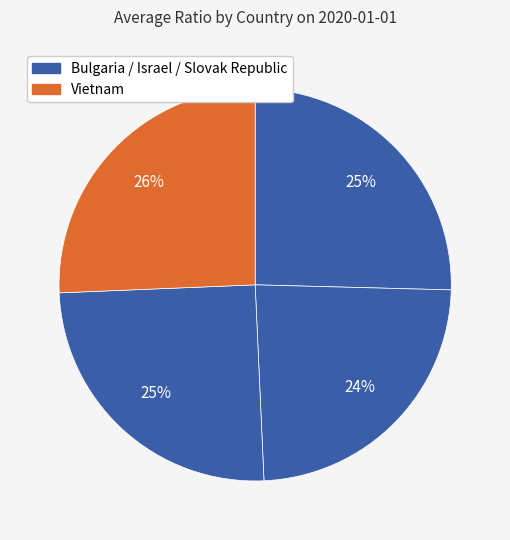

Count the number of slices in the pie.

4